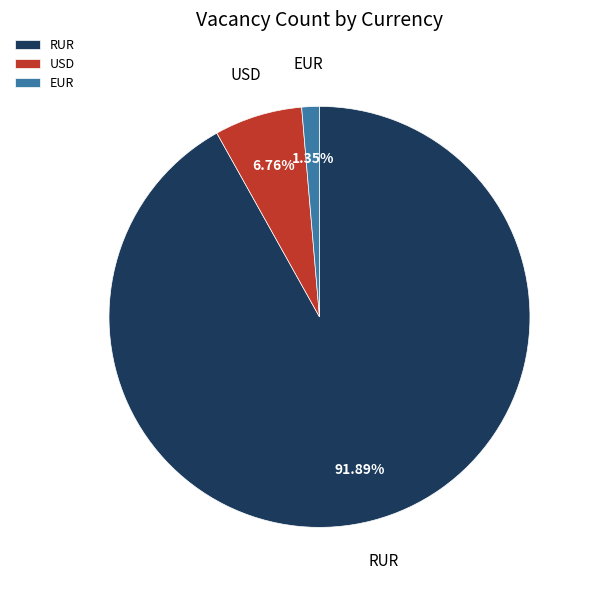

Which category has the biggest portion of the pie?

RUR